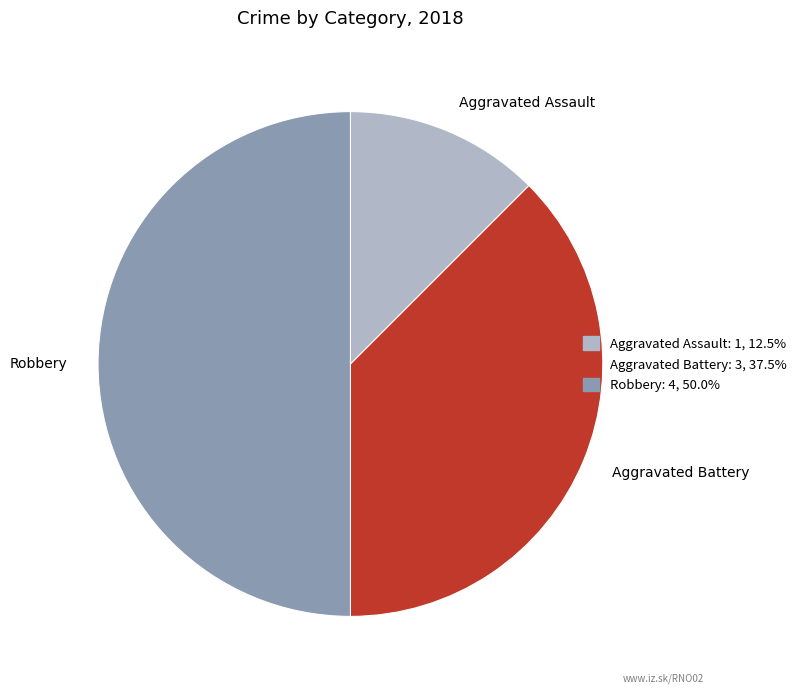

The Robbery slice represents 45% of the pie. True or false?

False